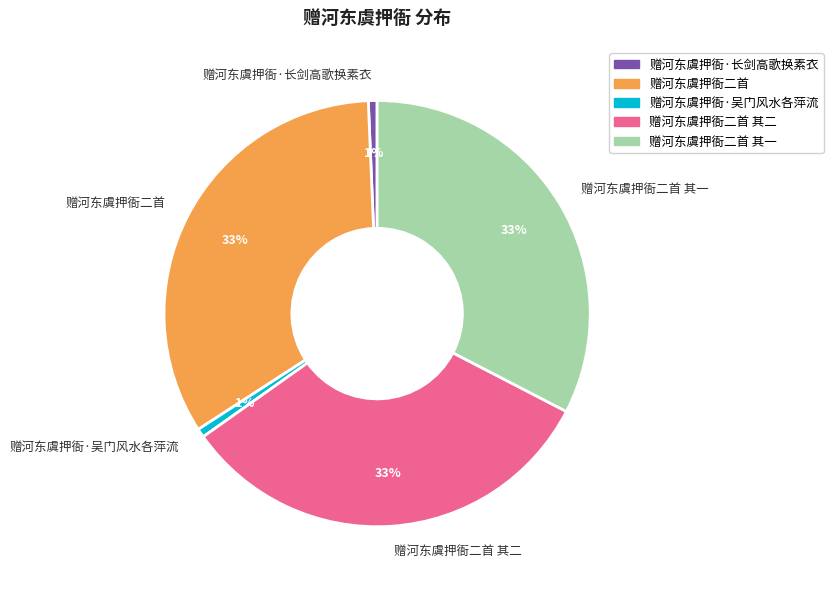

Is it true that 赠河东虞押衙二首 其二 is 20% of the pie?

False